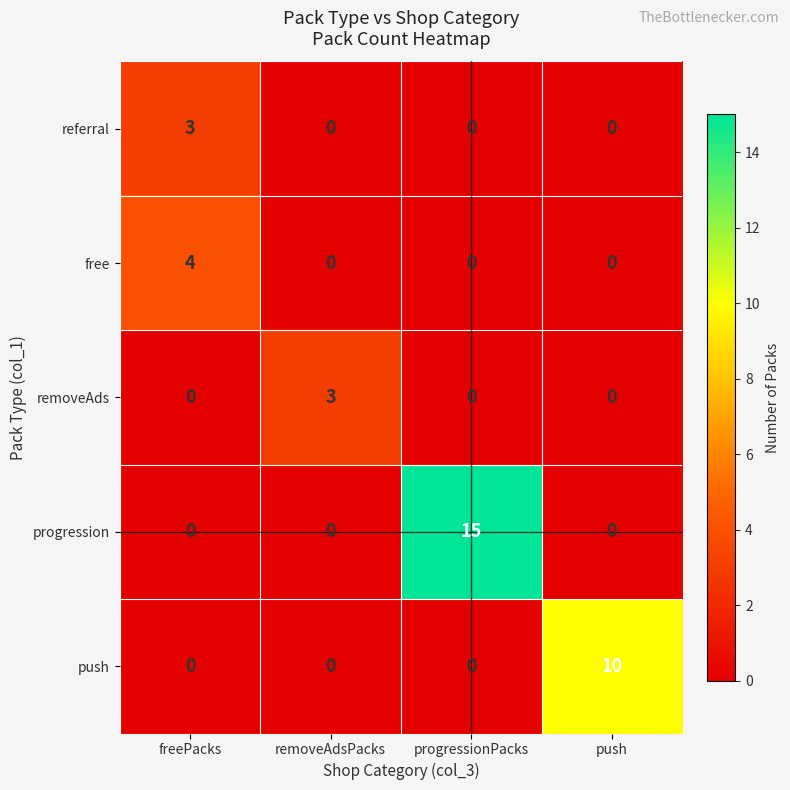

The push series shows 0 at progressionPacks. True or false?

True